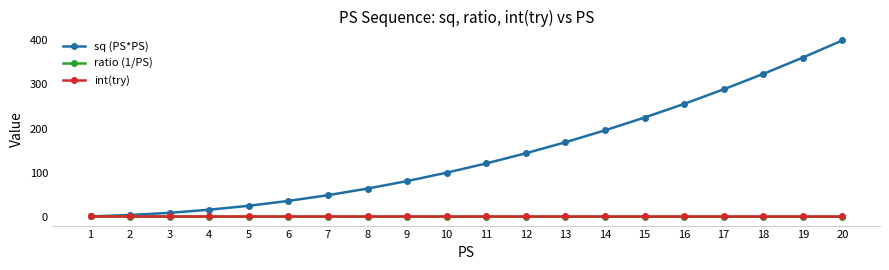

What is the highest value of the sq (PS*PS) series?

400.0